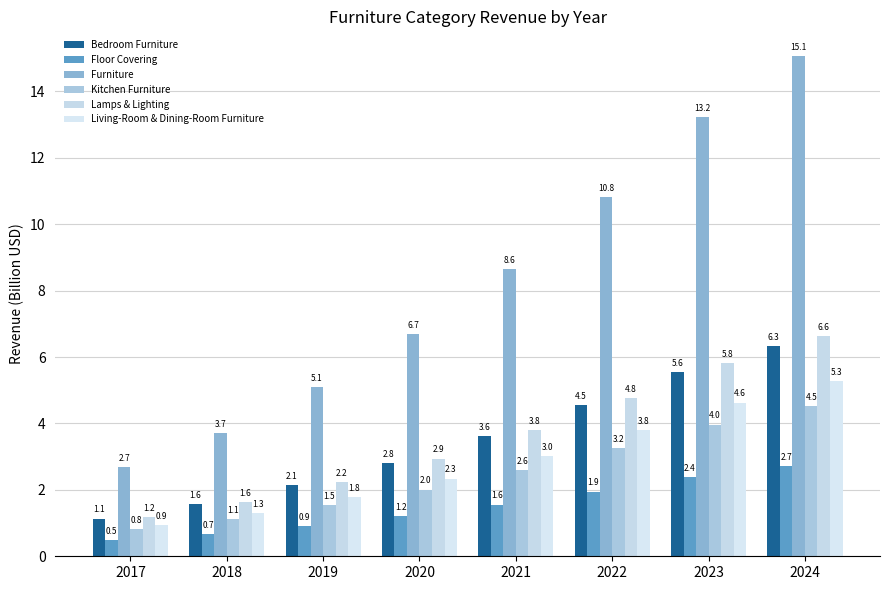

Reading left to right, extract all data points from this chart.

Bedroom Furniture: 1.1	1.6	2.1	2.8	3.6	4.5	5.6	6.3
Floor Covering: 0.5	0.7	0.9	1.2	1.6	1.9	2.4	2.7
Furniture: 2.7	3.7	5.1	6.7	8.6	10.8	13.2	15.1
Kitchen Furniture: 0.8	1.1	1.5	2.0	2.6	3.2	4.0	4.5
Lamps & Lighting: 1.2	1.6	2.2	2.9	3.8	4.8	5.8	6.6
Living-Room & Dining-Room Furniture: 0.9	1.3	1.8	2.3	3.0	3.8	4.6	5.3